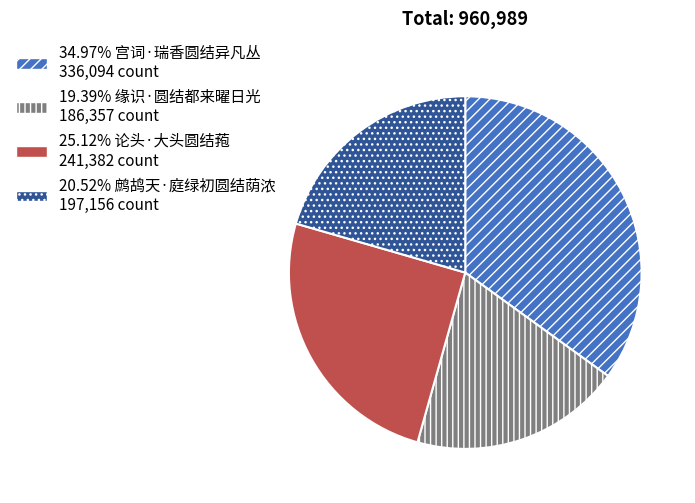

Does any single category account for the majority?

No